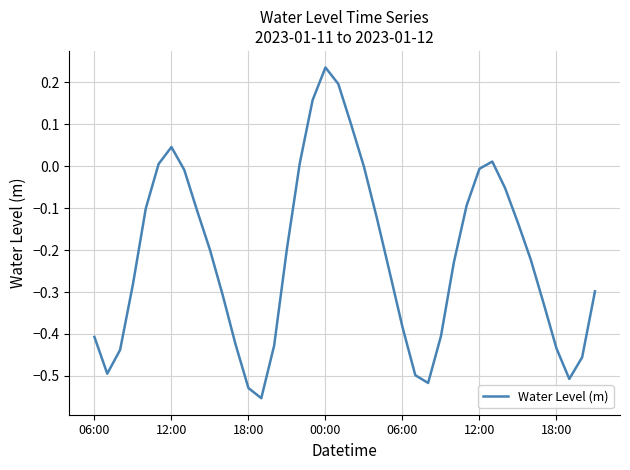

What is the difference between the maximum and minimum values?

0.8